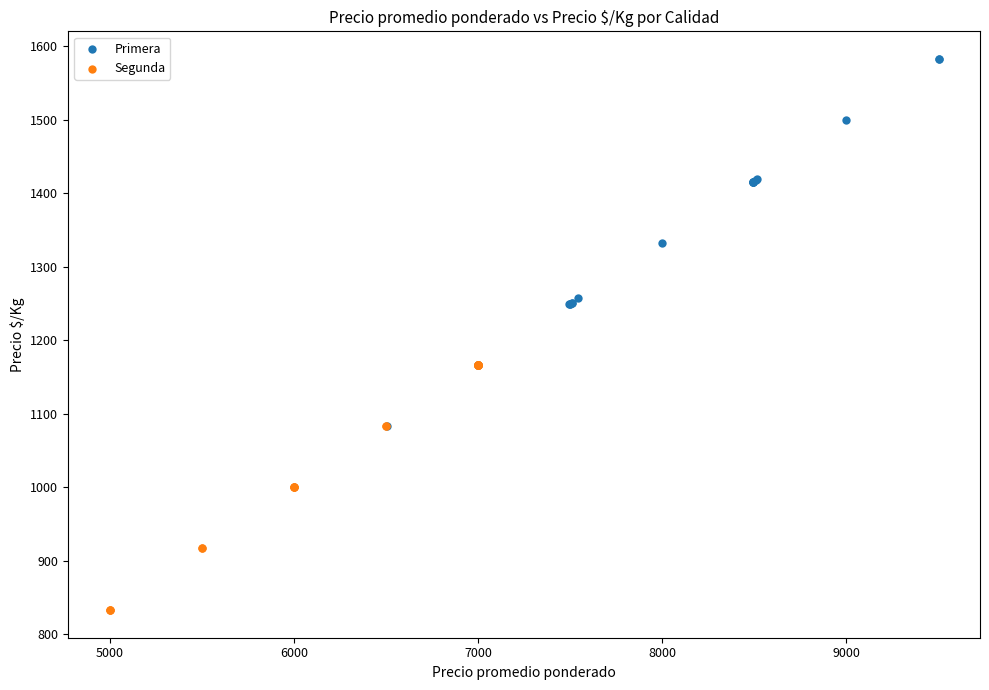

What are all the series names shown in the legend?

Primera, Segunda